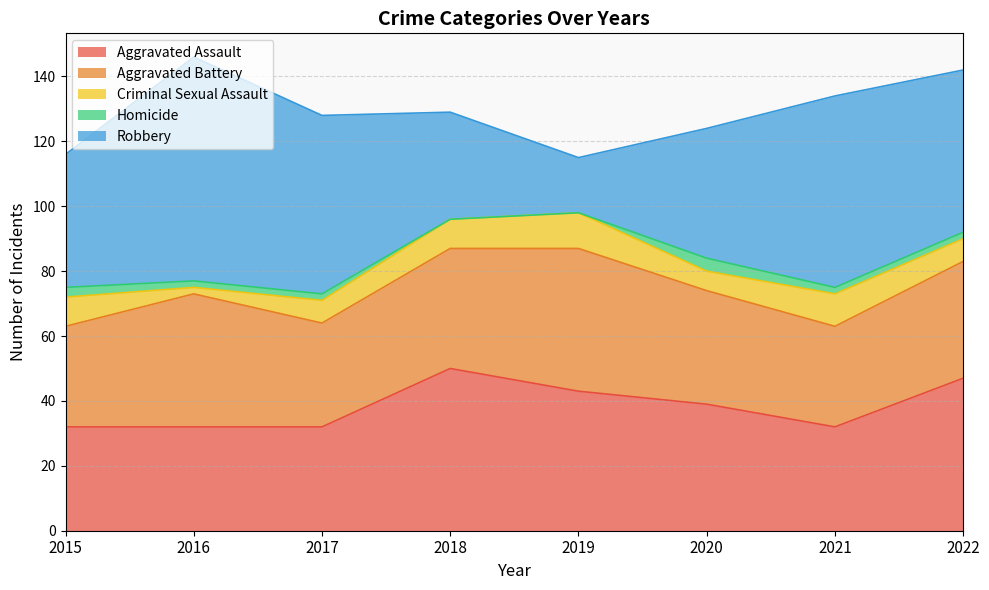

Is the value of Criminal Sexual Assault at 2016 greater than the value of Homicide at 2018?

Yes